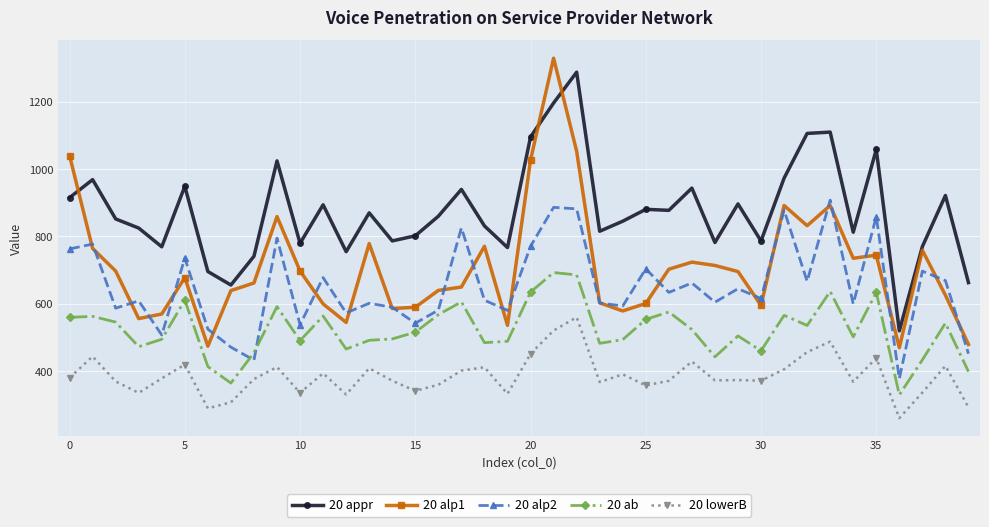

True or false: 20 appr and 20 ab intersect in this chart.

False